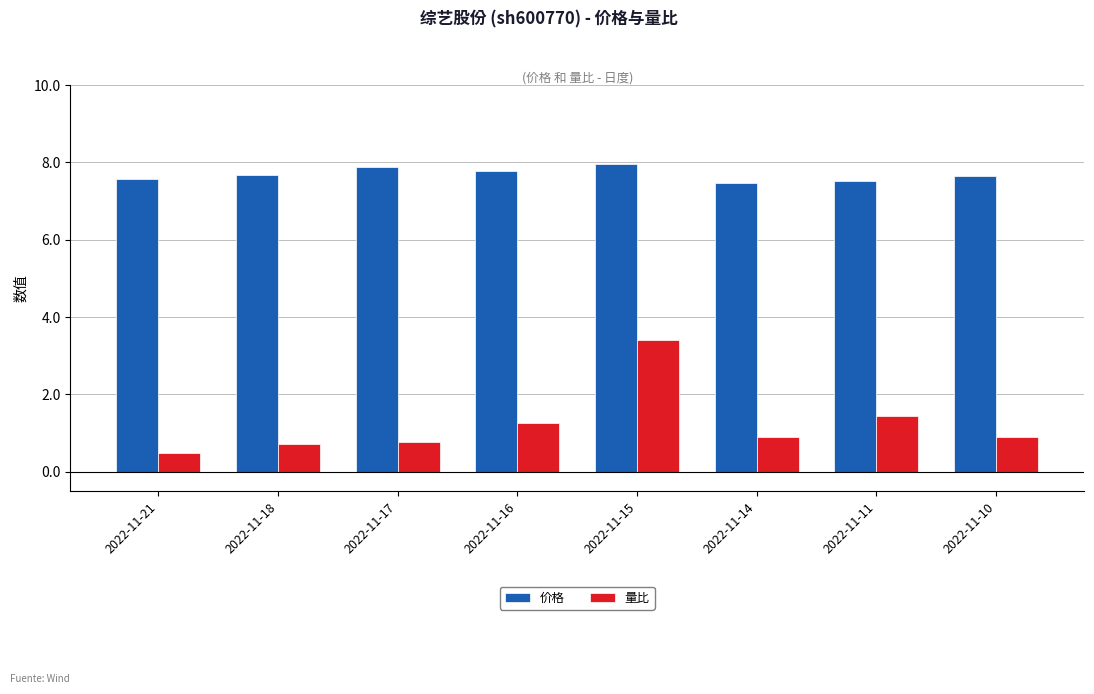

Rank the series at 2022-11-14 from highest to lowest value.

价格, 量比